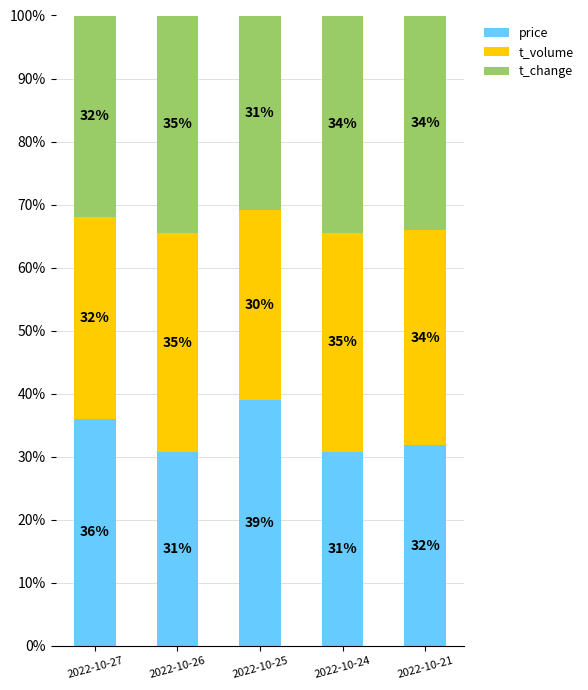

How many series are shown in this chart?

3